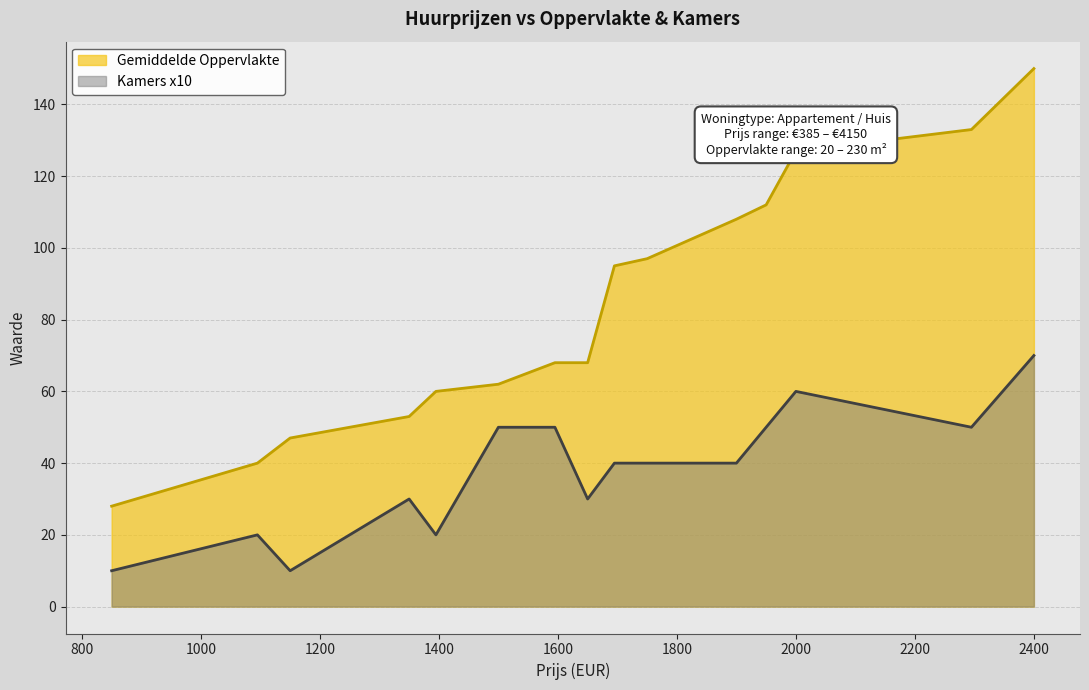

Rank the series by their average value, from highest to lowest.

Gemiddelde Oppervlakte, Kamers x10